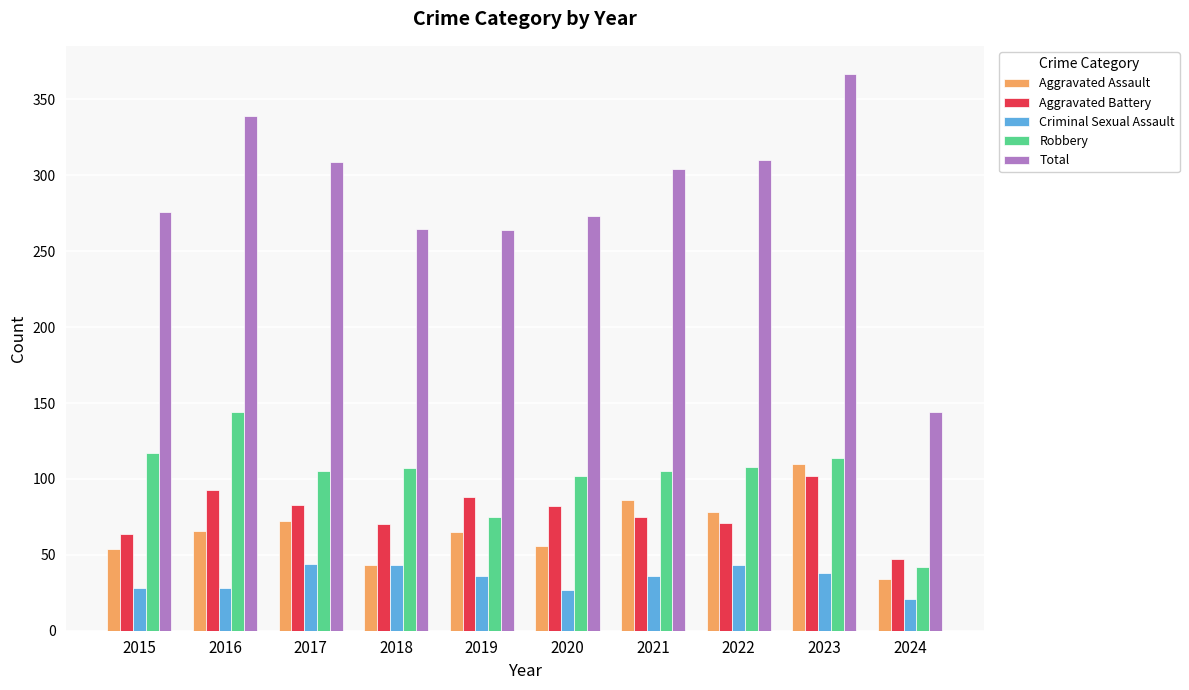

The value of Robbery at 2015 is 117. True or false?

True